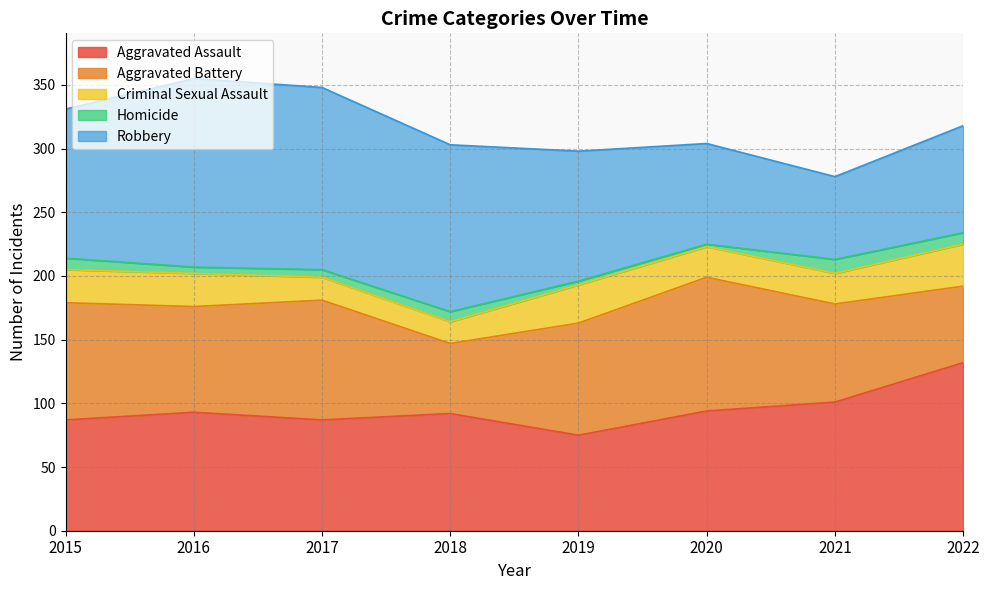

Does the chart have visible grid lines?

Yes